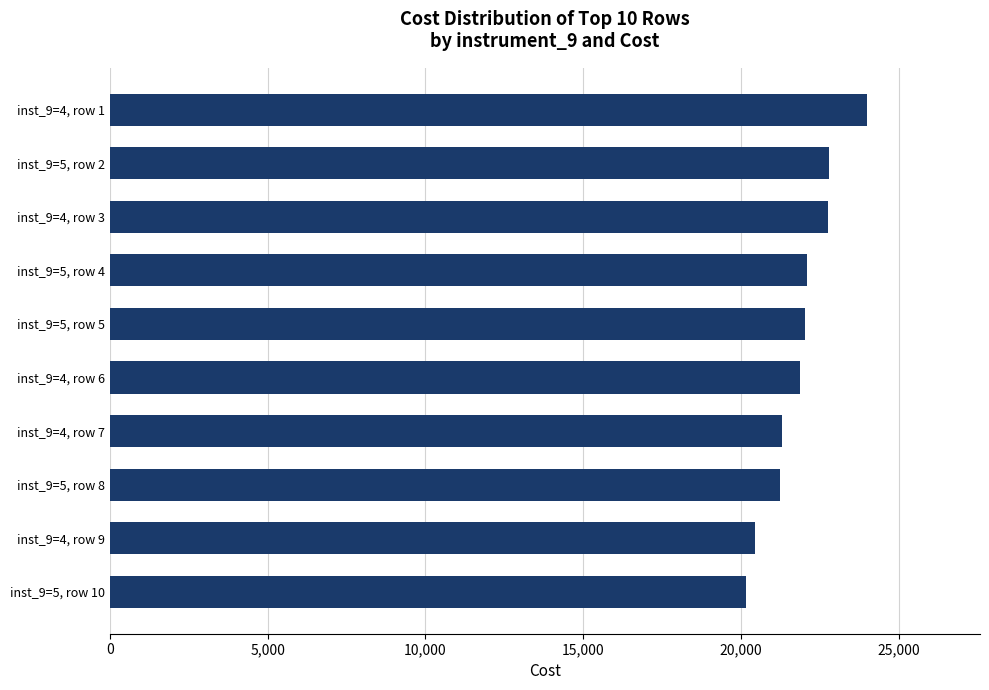

Approximately how many times larger is the value at inst_9=4, row 9 compared to inst_9=5, row 4?

0.9